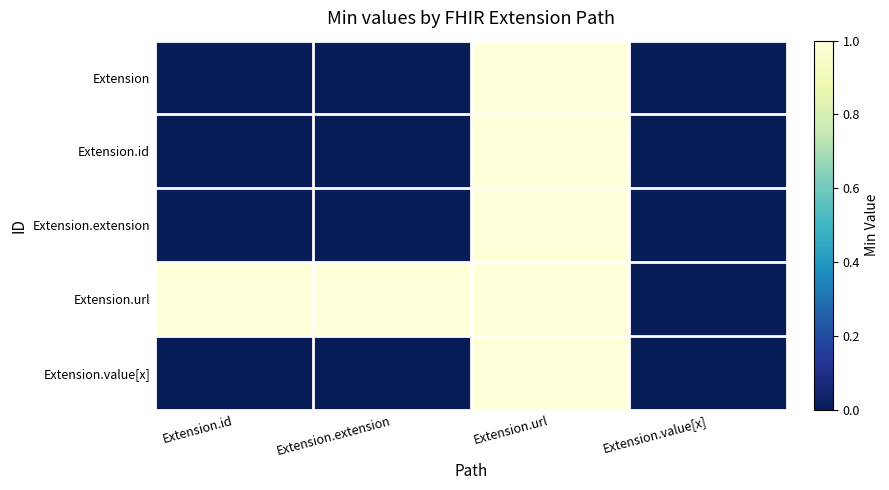

What is the total value across all series at Extension.extension?

1